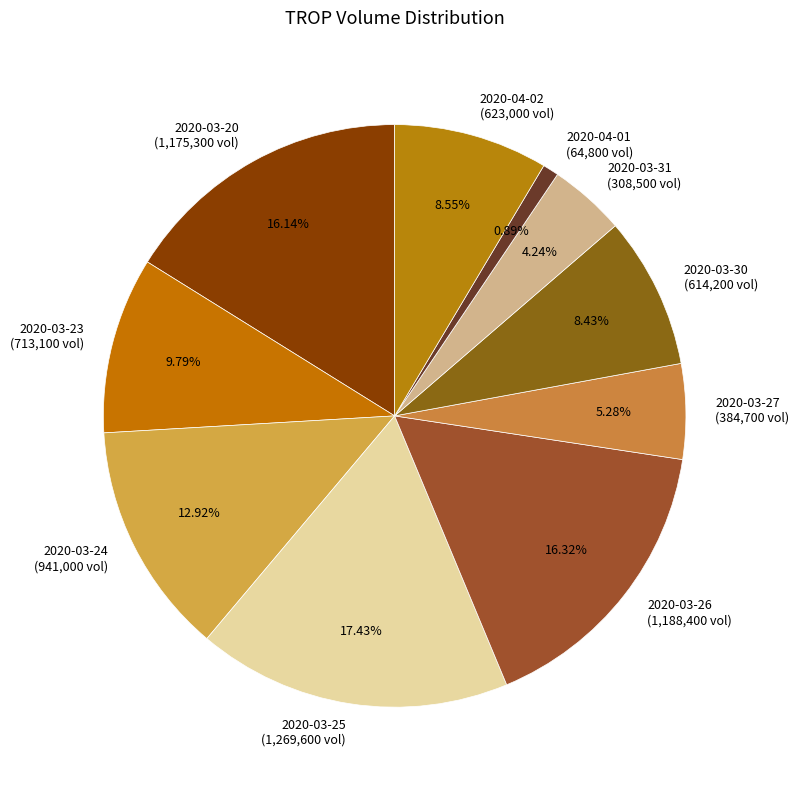

Is the sum of 2020-03-31 and 2020-03-24 greater than half?

No